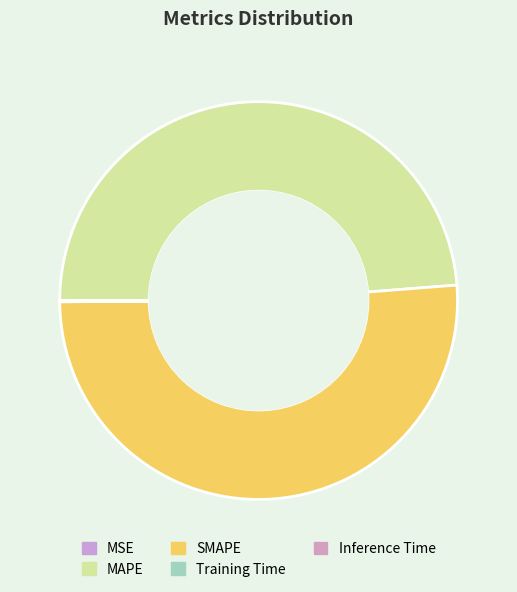

The SMAPE slice represents 51% of the pie. True or false?

True